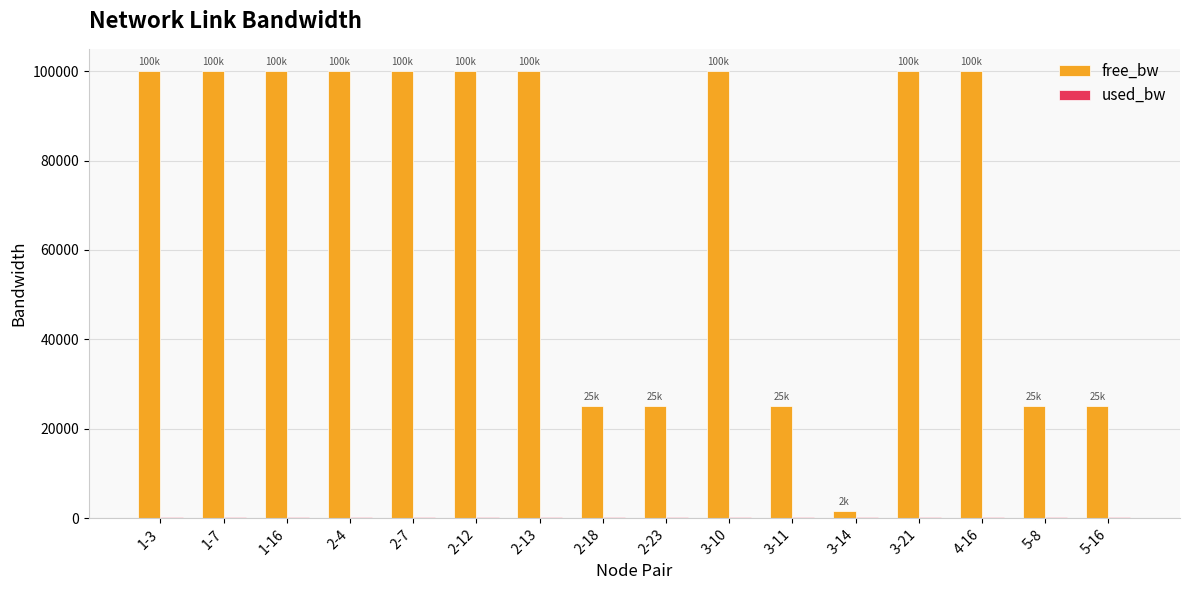

What is the highest value of the free_bw series?

99999.8